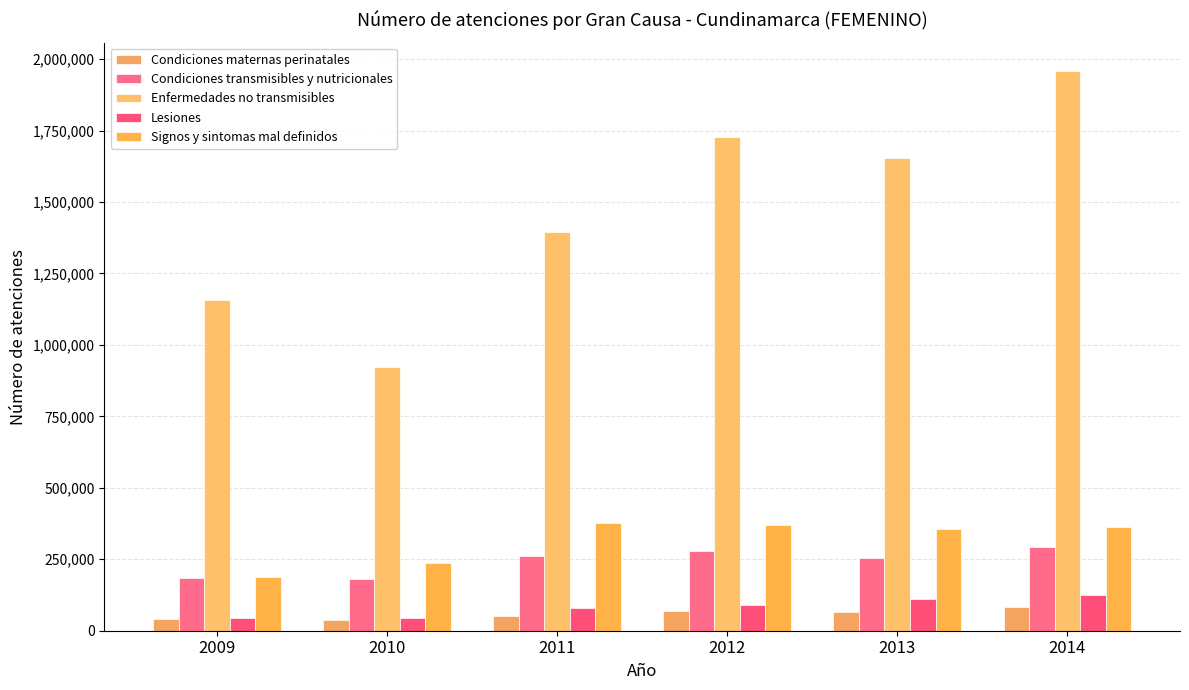

What is the total value across all series at 2013?

2436248